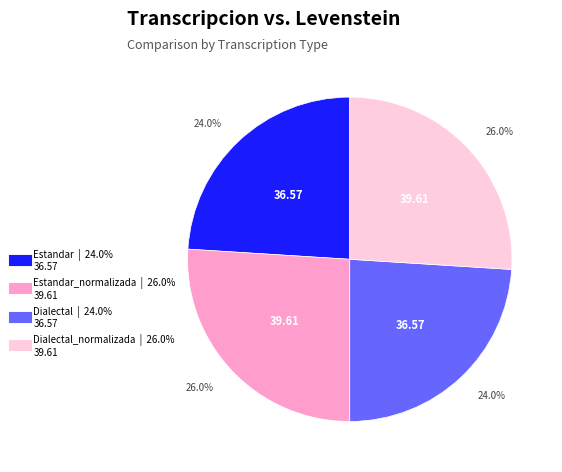

Is there any slice that represents more than half of the pie?

No